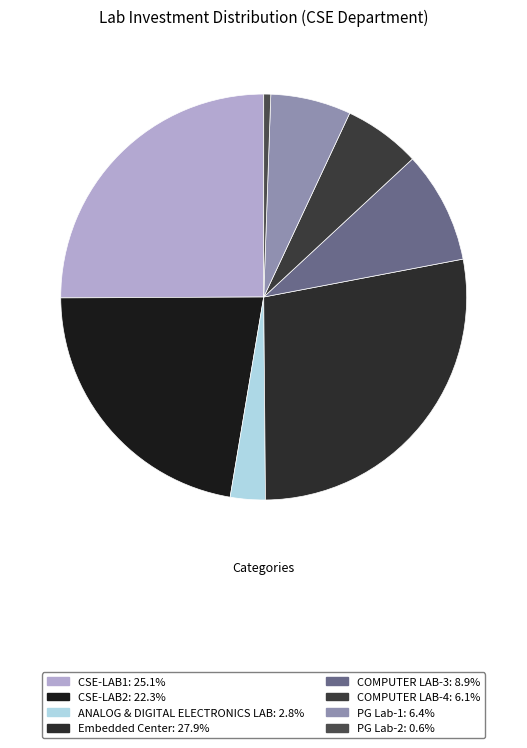

To the nearest percent, what is the combined percentage of PG Lab-1 and PG Lab-2?

7%